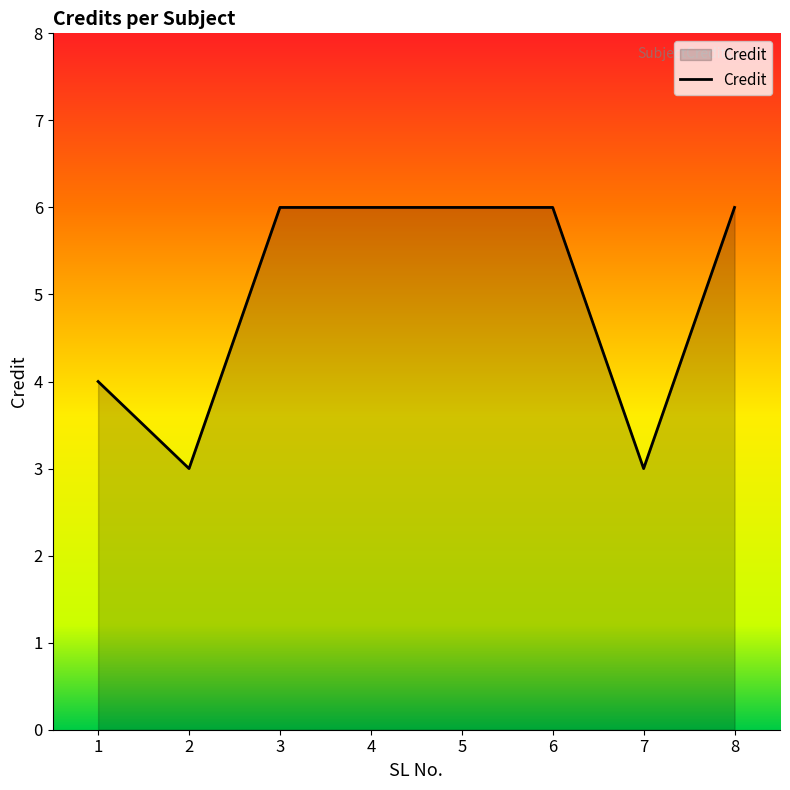

What is the difference between the values at 4 and 1?

2